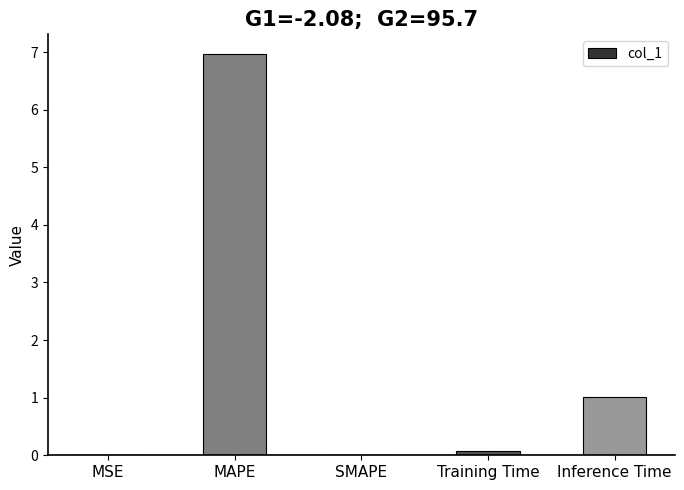

Which label corresponds to the largest value in the chart?

MAPE